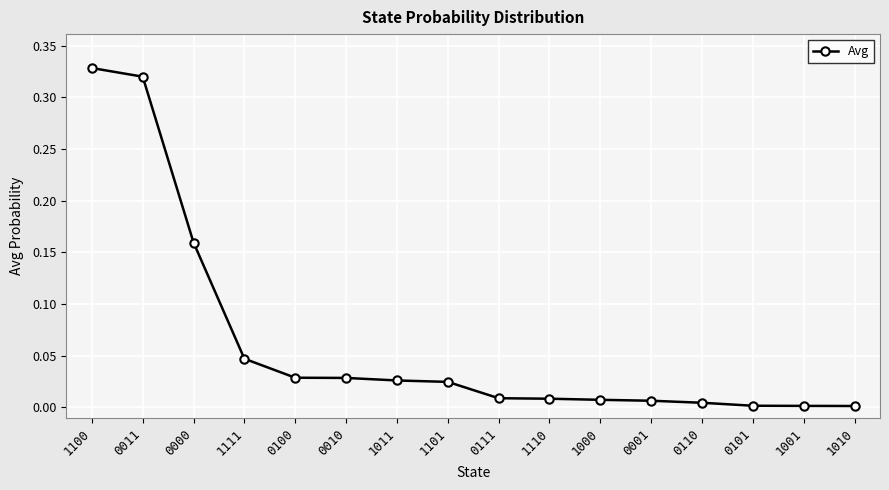

True or false: the data shows 0.2 at 0011.

False